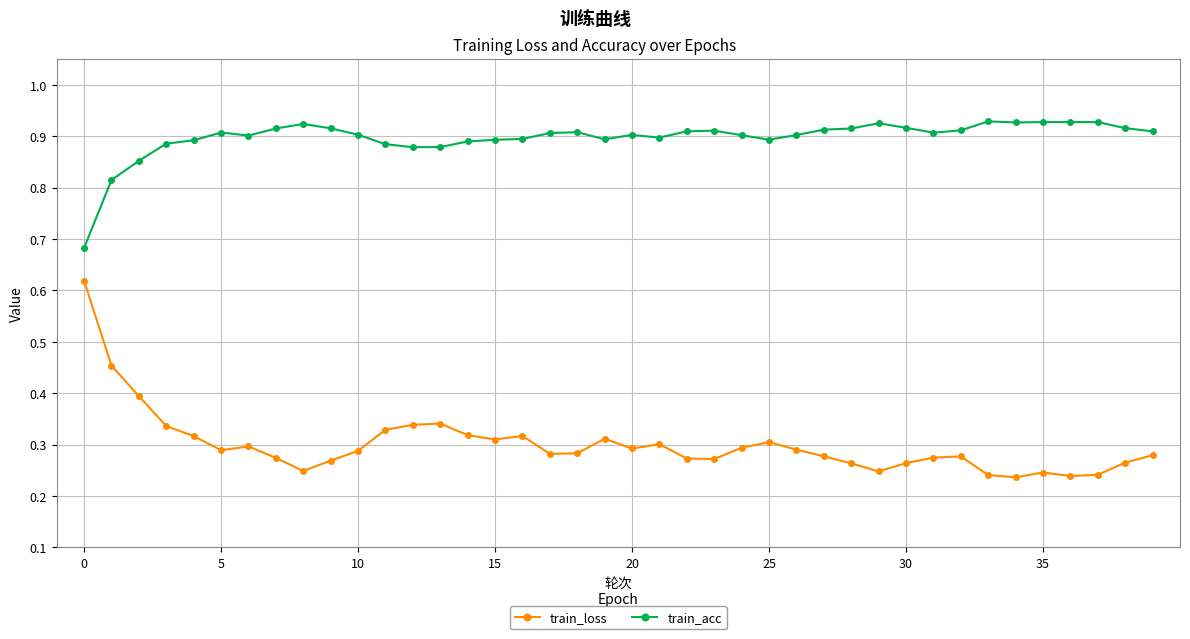

Count the train_loss values in the range 0 to 1.

40